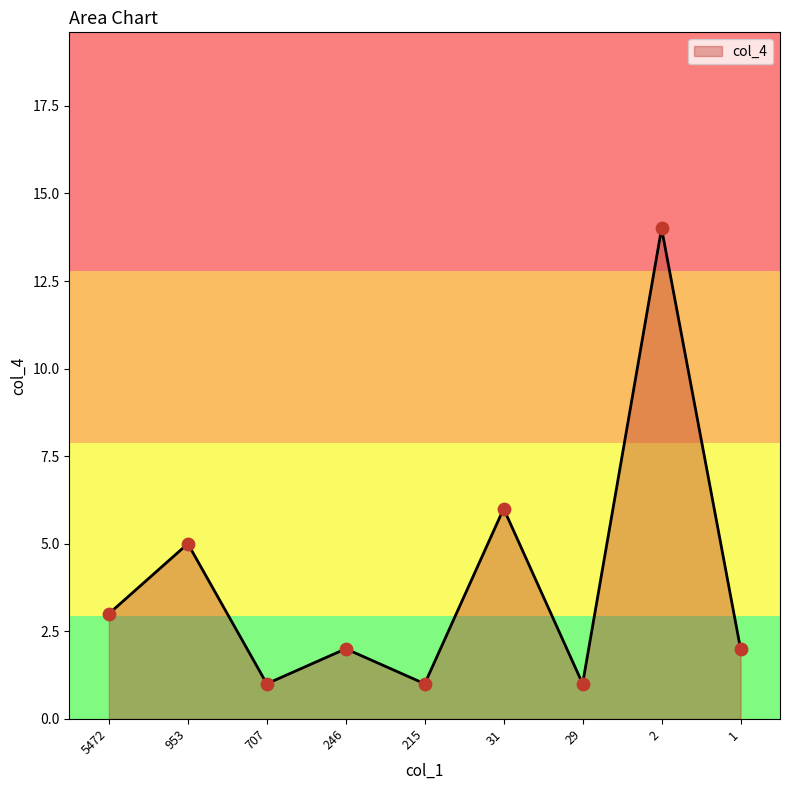

Which has a higher value, 953 or 215?

953